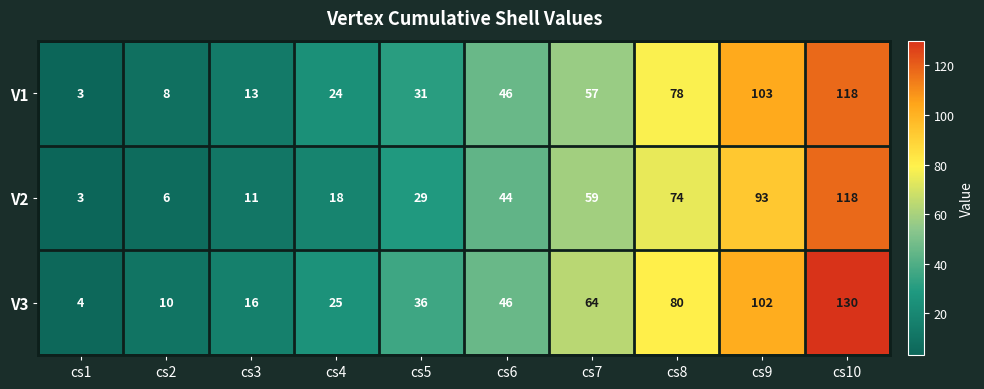

What is the difference between the maximum and minimum values in the V1 series?

115